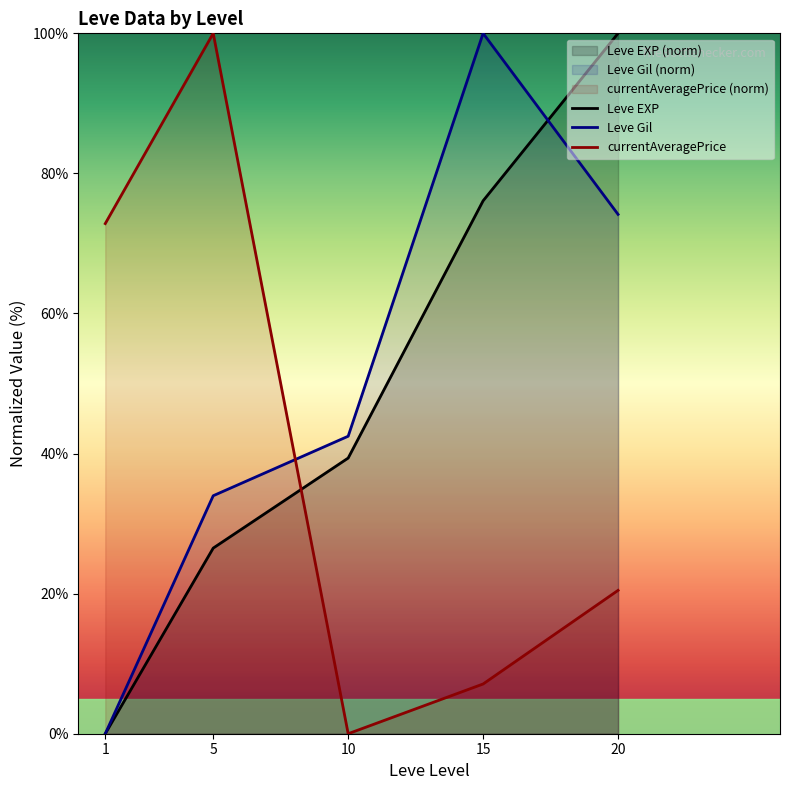

The value of currentAveragePrice at 20 is 31.3. True or false?

False